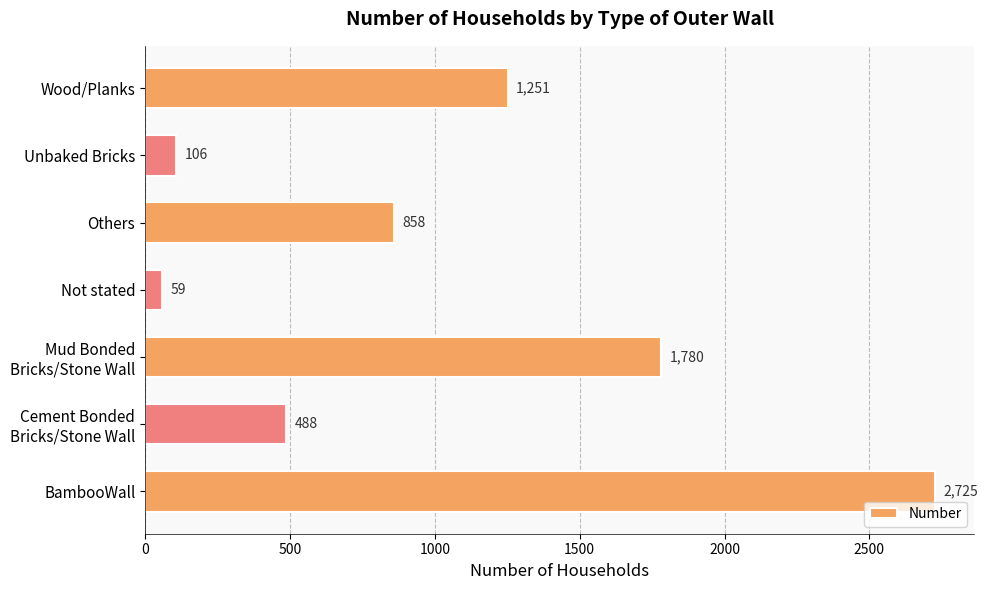

The chart shows a value of 1251 at Wood/Planks. True or false?

True